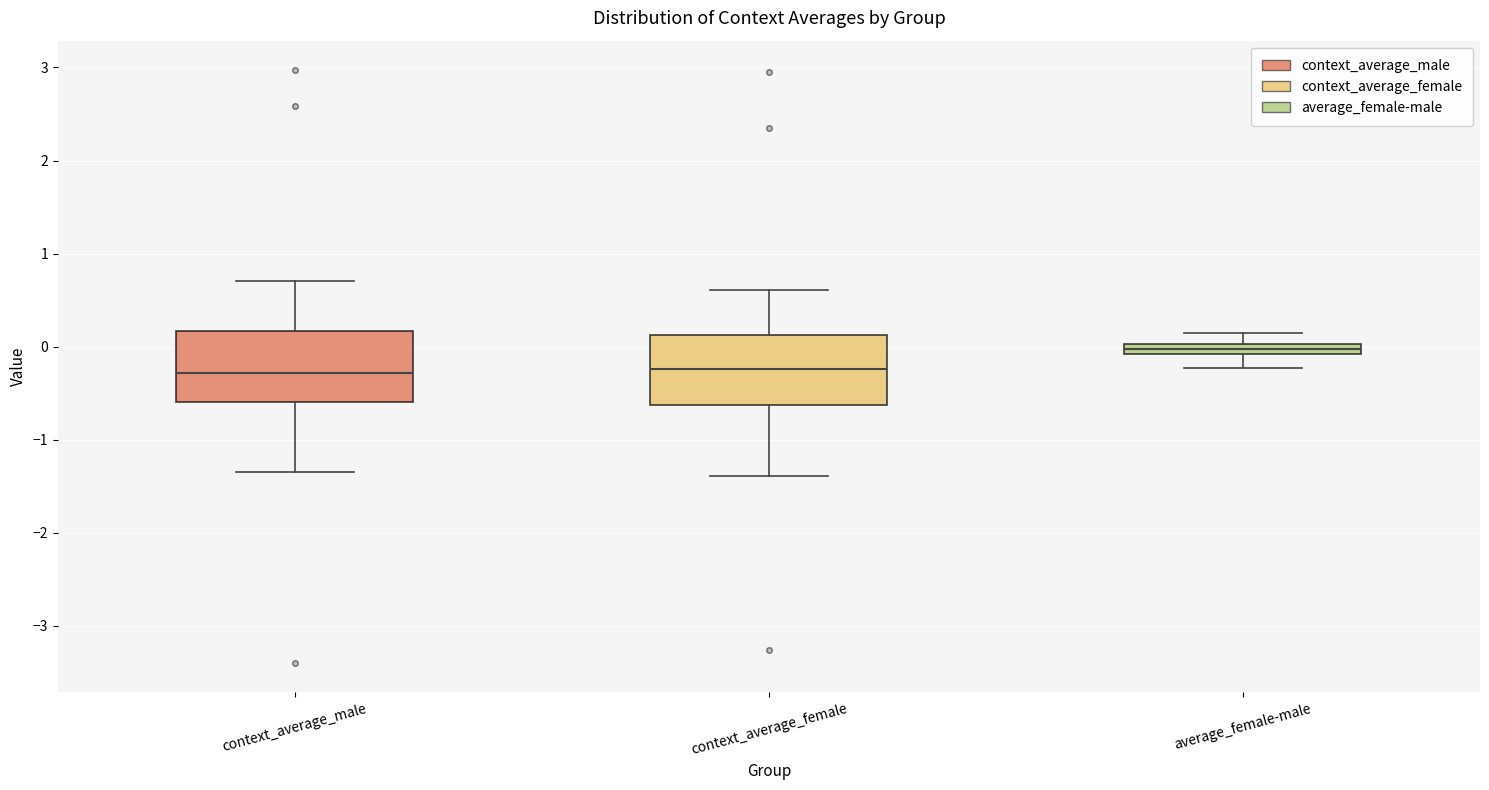

Which box's median line is the highest?

average_female-male